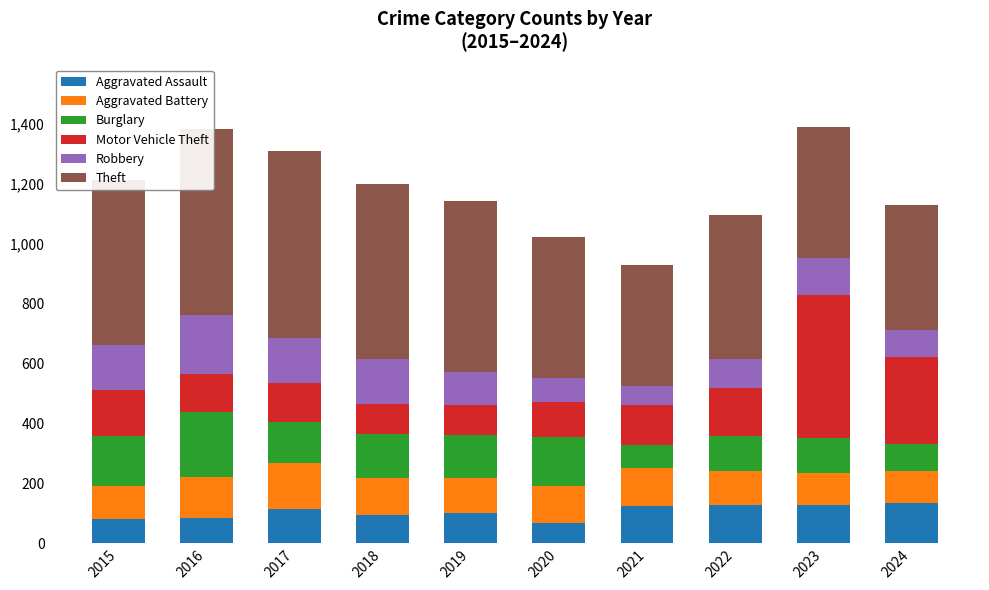

What is the total value across all series at 2019?

1143